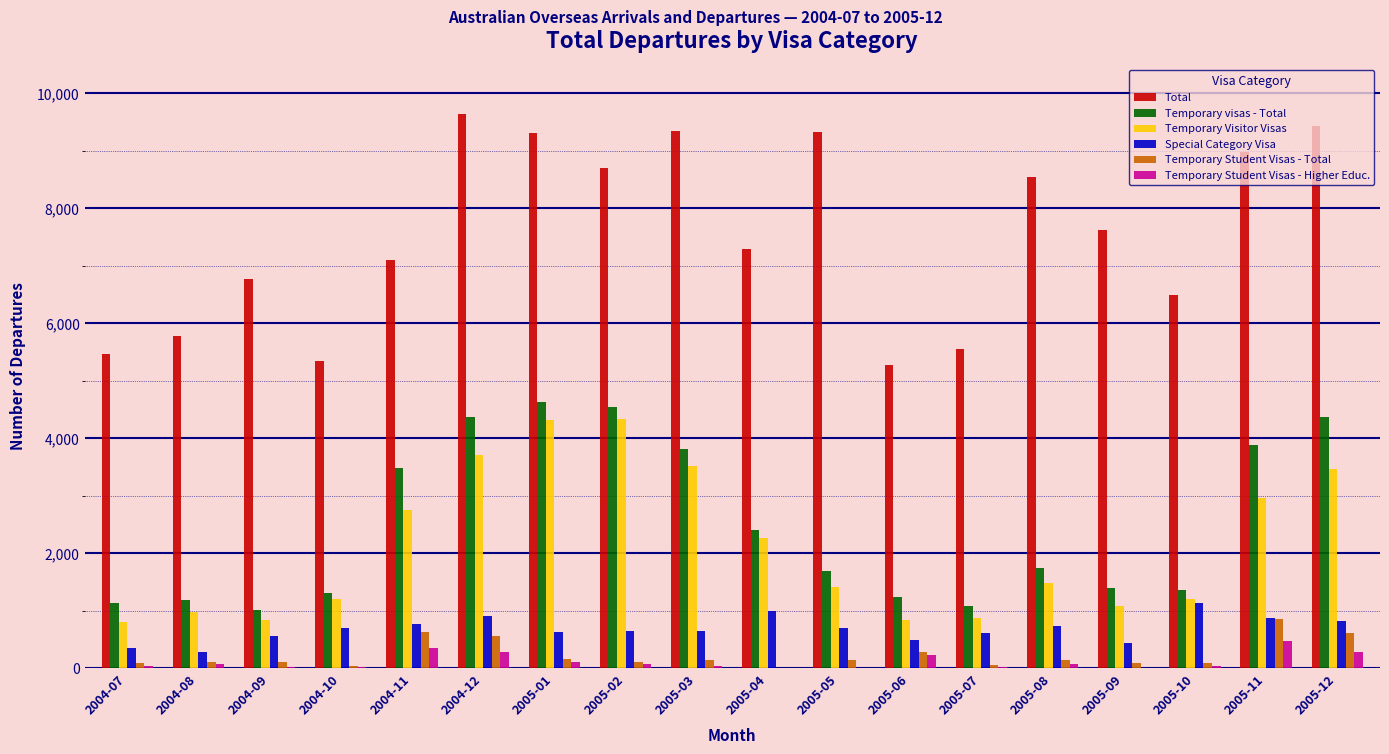

What are all the series names shown in the legend?

Total, Temporary visas - Total, Temporary Visitor Visas, Special Category Visa, Temporary Student Visas - Total, Temporary Student Visas - Higher Educ.